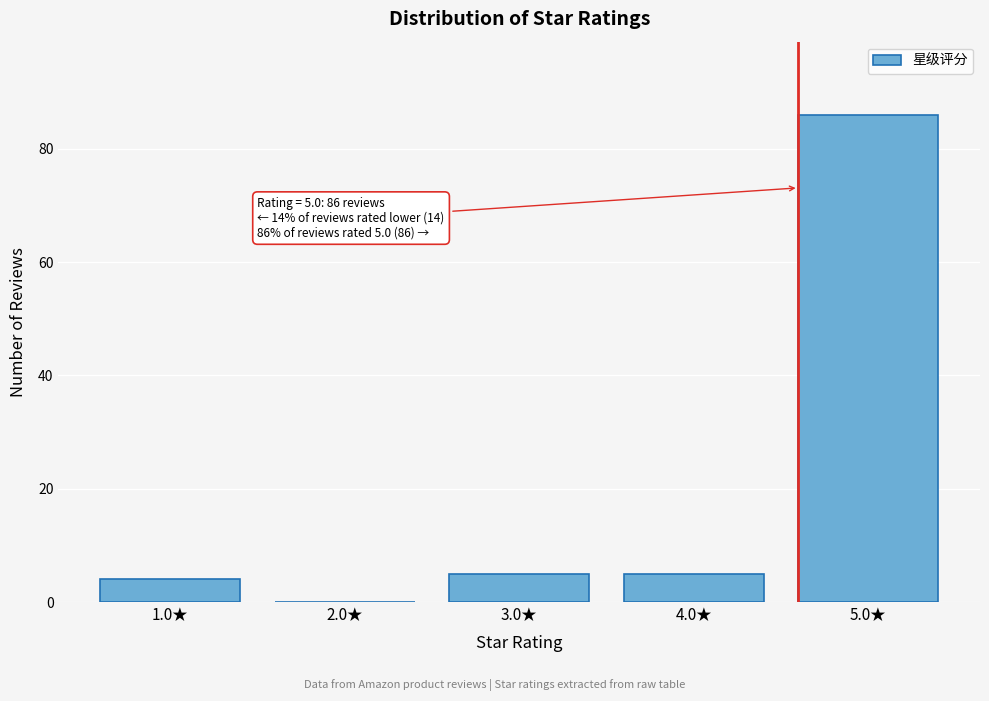

Reading left to right, transcribe all the data shown in this chart.

1.0★=4	2.0★=0	3.0★=5	4.0★=5	5.0★=86